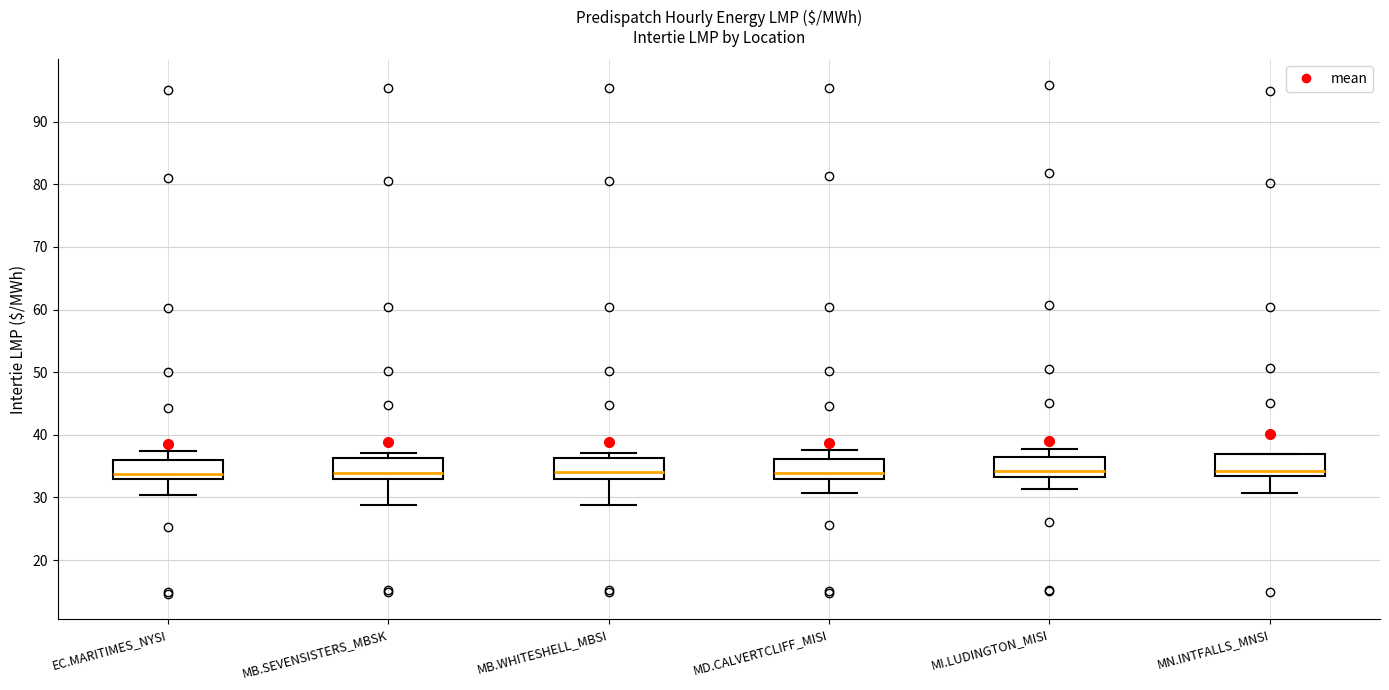

Reading left to right, transcribe this box plot: for each box, give where its median line is, the range the box spans, and where its two whiskers end, as read against the y-axis. The values are not printed on the chart, so give them approximately, as read against the axis.

EC.MARITIMES_NYSI: median 34, box 33 to 36, whiskers 30 to 37
MB.SEVENSISTERS_MBSK: median 34, box 33 to 36, whiskers 29 to 37
MB.WHITESHELL_MBSI: median 34, box 33 to 36, whiskers 29 to 37
MD.CALVERTCLIFF_MISI: median 34, box 33 to 36, whiskers 31 to 38
MI.LUDINGTON_MISI: median 34, box 33 to 36, whiskers 31 to 38
MN.INTFALLS_MNSI: median 34, box 33 to 37, whiskers 31 to 37